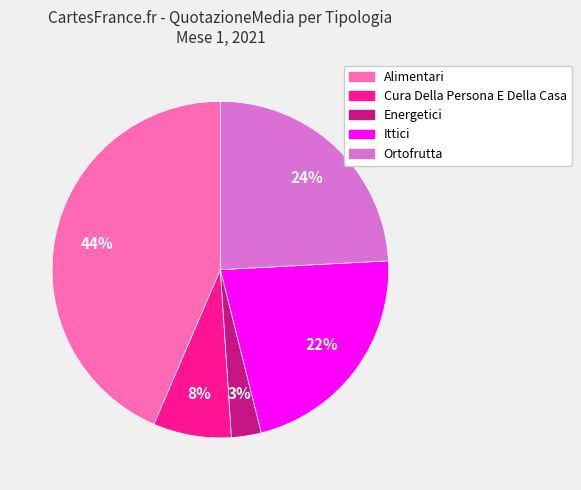

To the nearest percent, what is the difference between the largest and smallest slice percentages?

41%